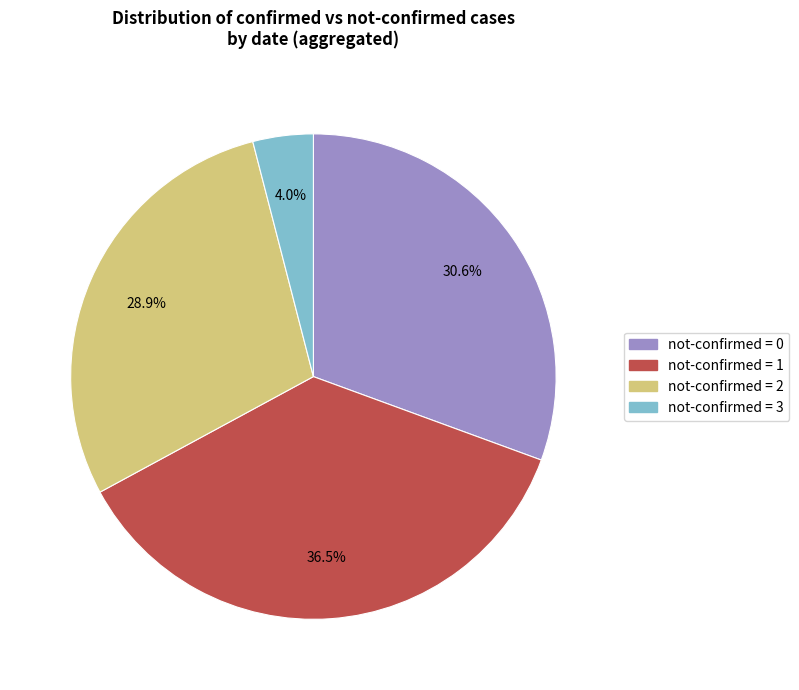

Count the number of slices in the pie.

4